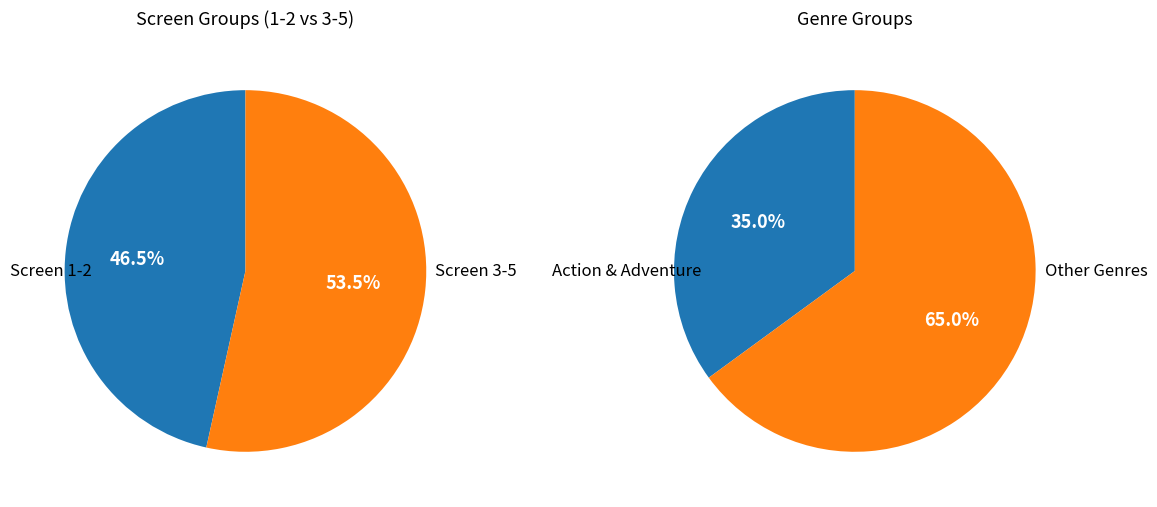

To the nearest percent, what is the combined percentage of Screen 5 and Screen 4?

27%